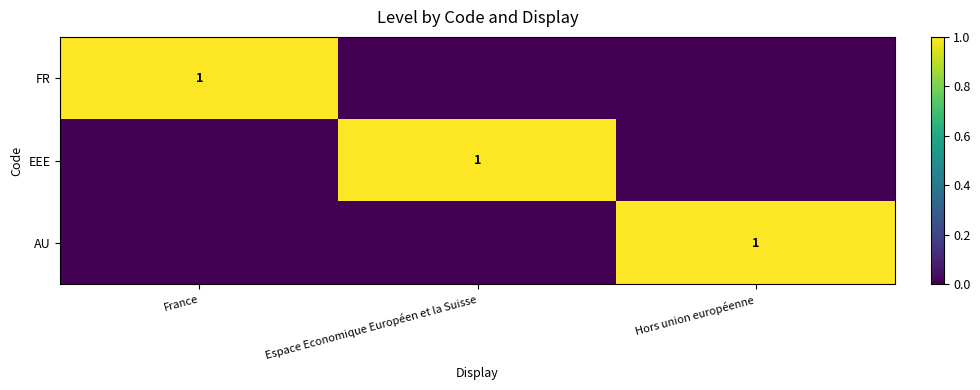

The value of FR at France is 1. True or false?

True